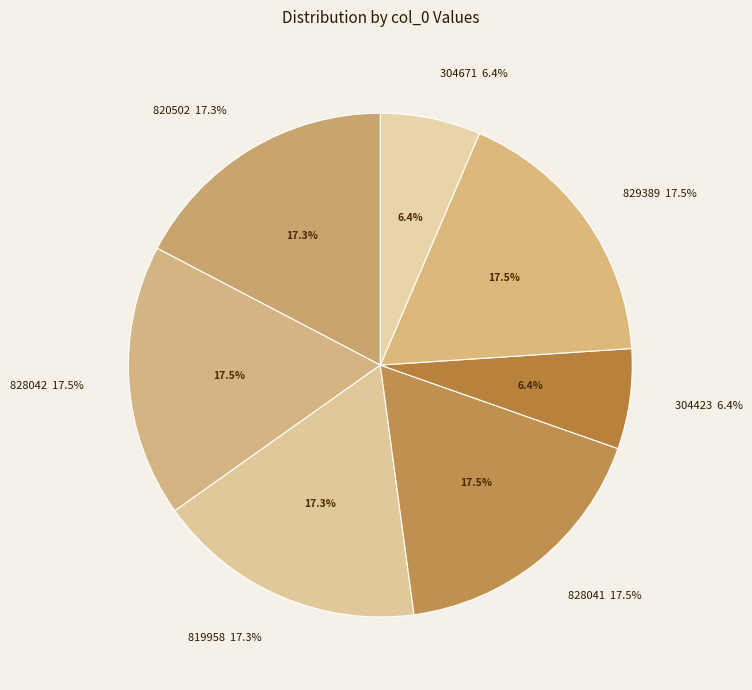

What is the smallest slice in the pie chart?

304423